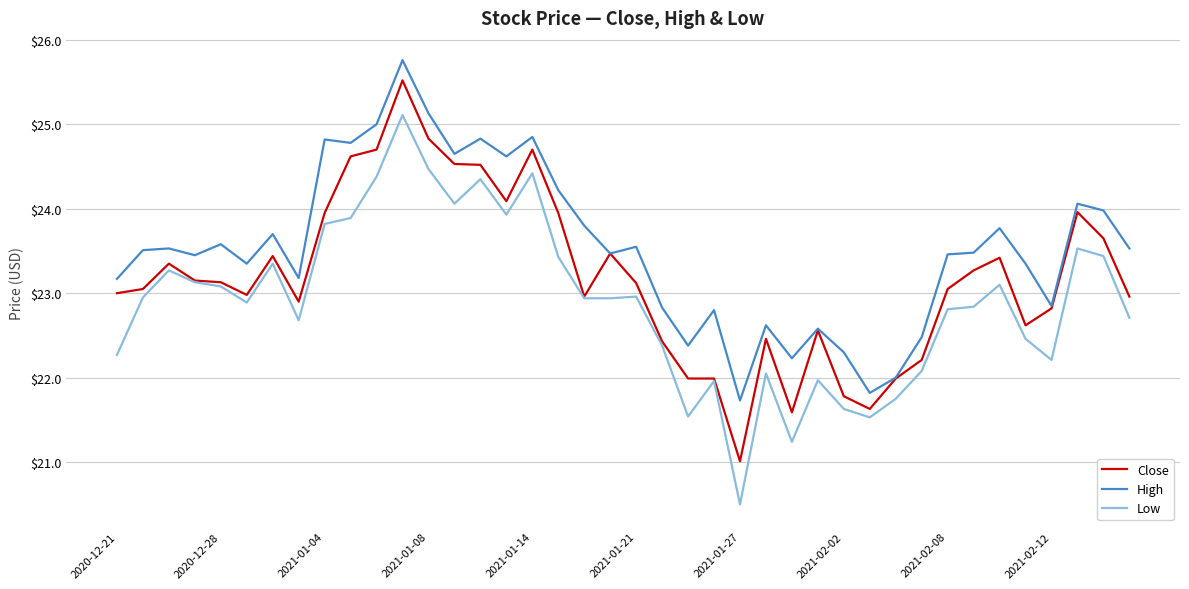

True or false: Low and High intersect in this chart.

False